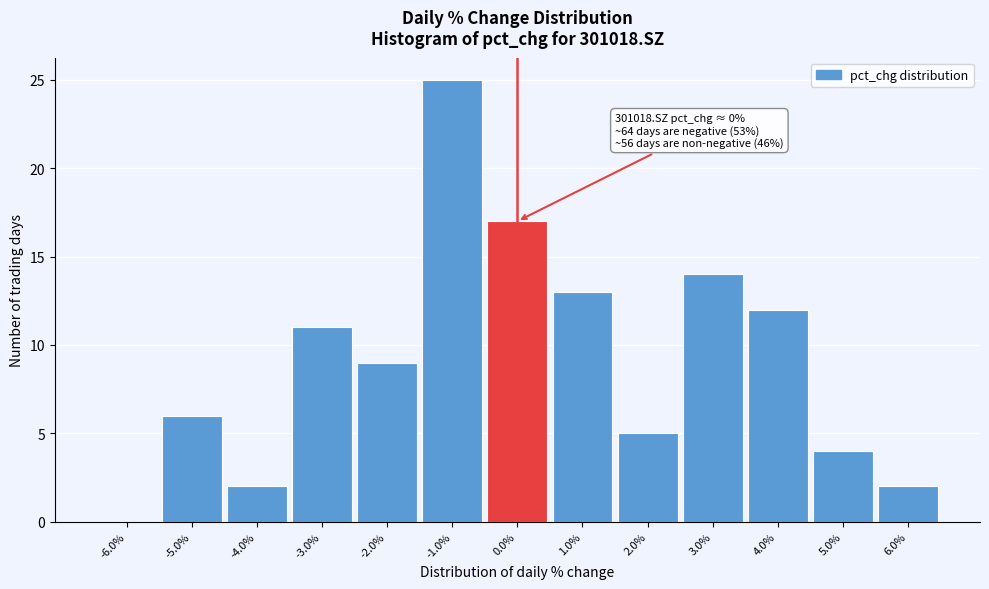

Over which range of the x-axis is the bar tallest?

-1.5 to -0.5